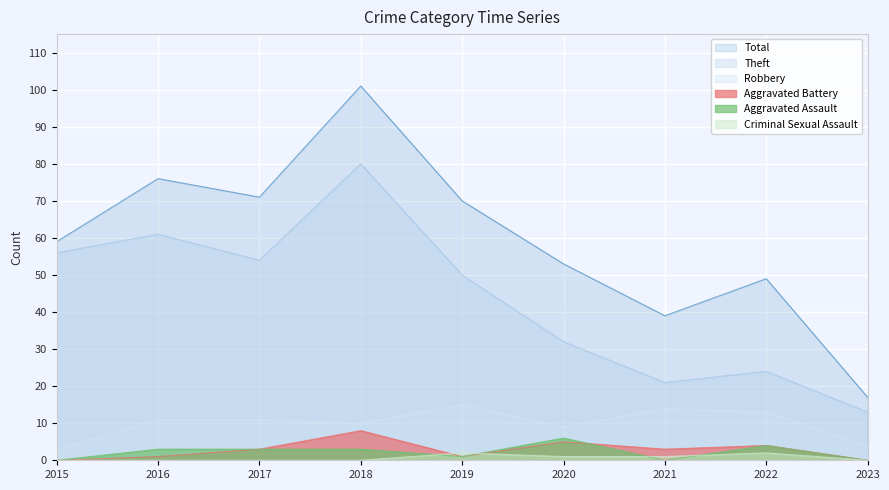

What value does the Aggravated Assault series have at 2016?

3